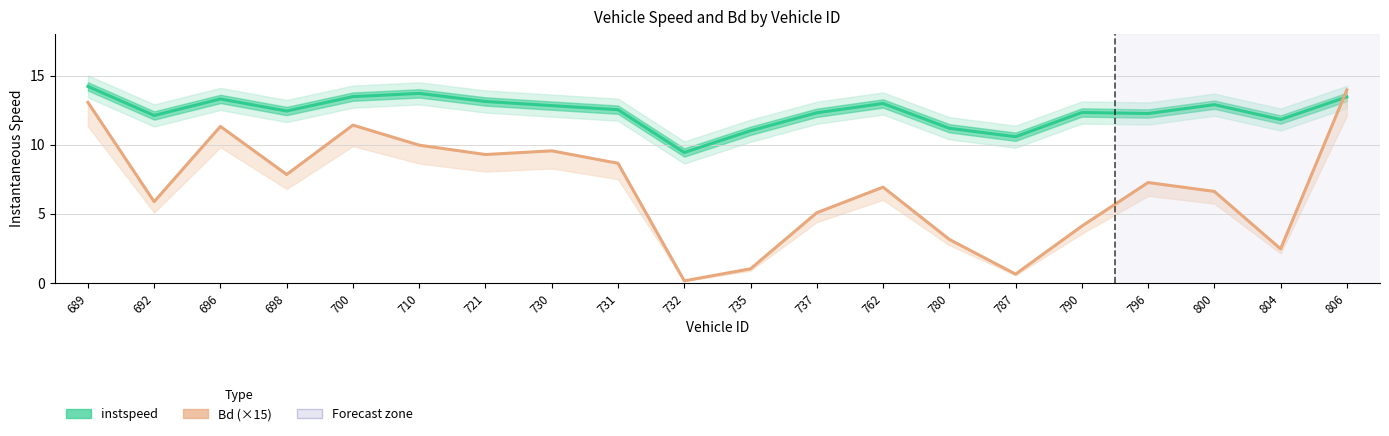

Where does the Bd (×15) series first go above 7?

689